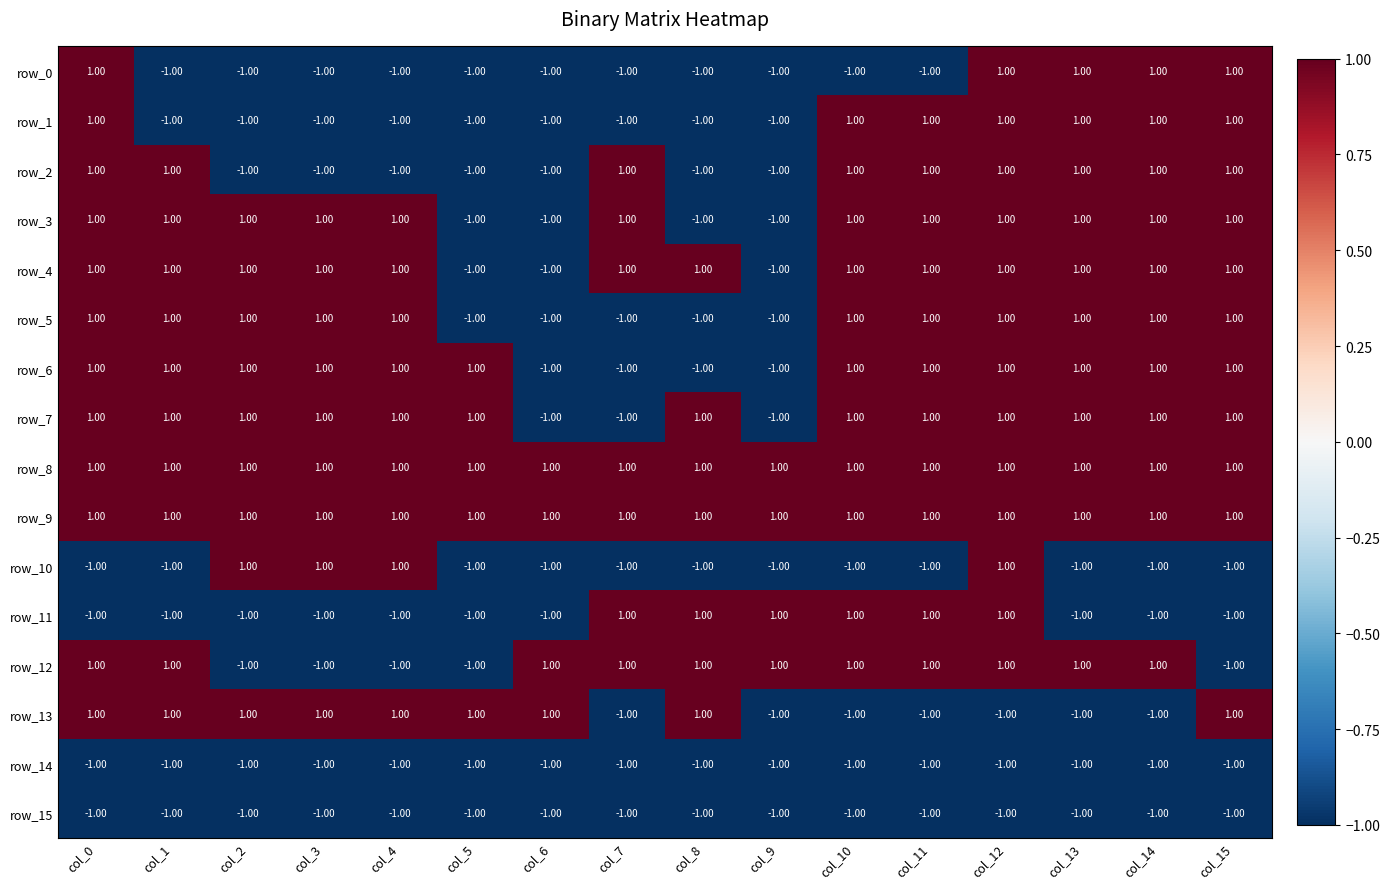

At how many categories does at least one series exceed 0?

16